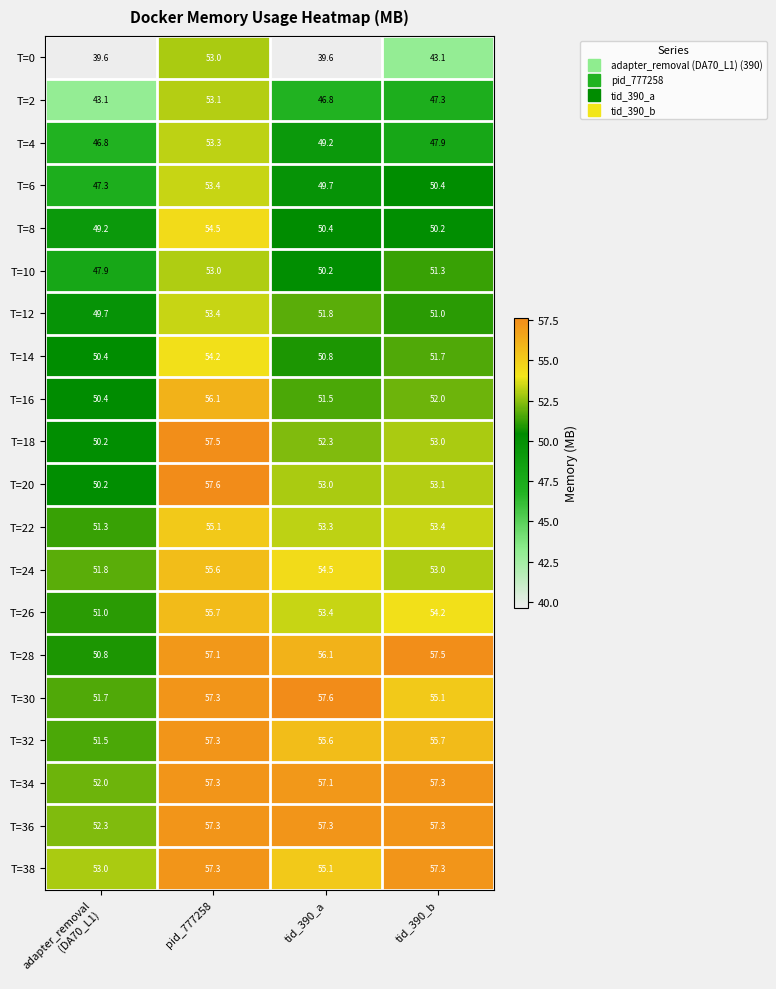

How many categories are shown in the chart?

4